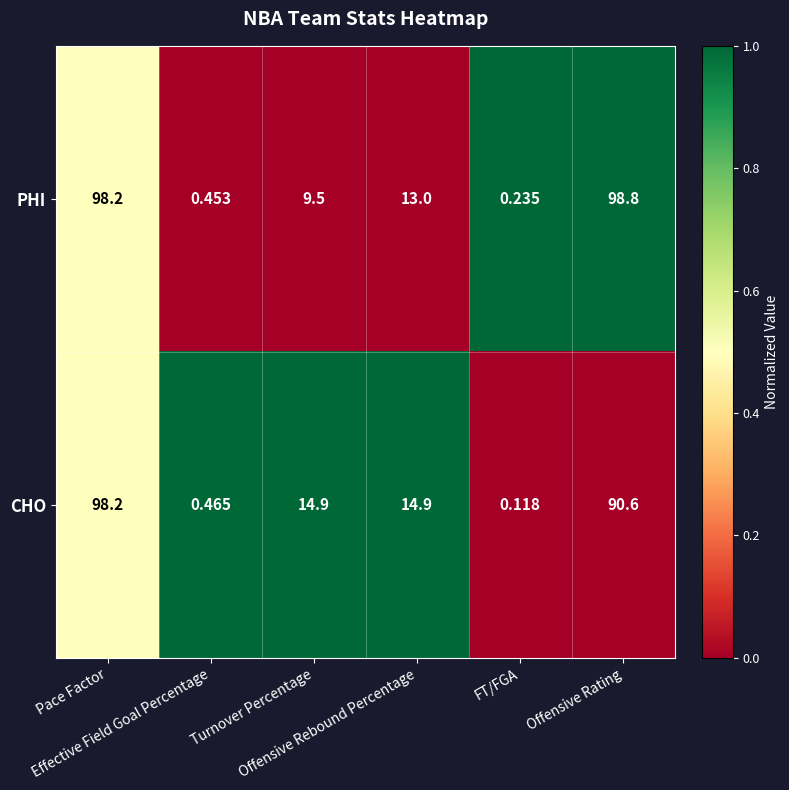

List the series in order of their overall mean, lowest first.

CHO, PHI